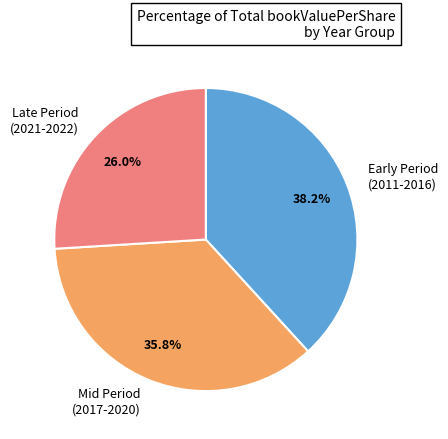

To the nearest percent, what is the difference between the largest and smallest slice percentages?

12%